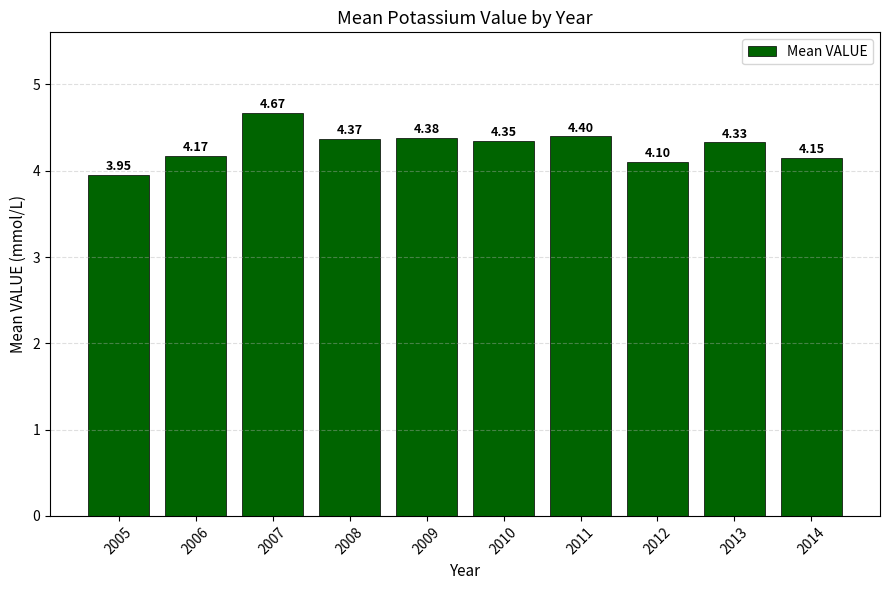

Rank the categories by value from lowest to highest.

2005, 2012, 2014, 2006, 2013, 2010, 2008, 2009, 2011, 2007